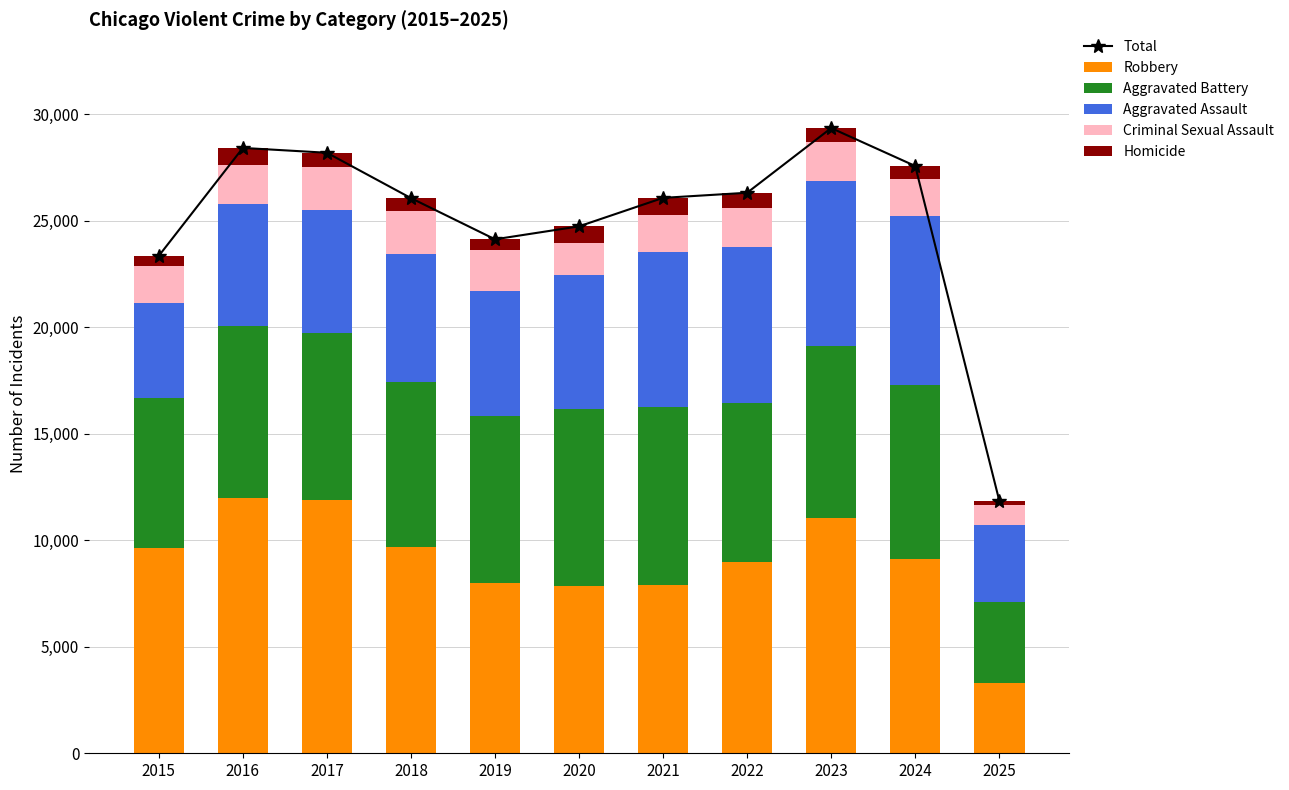

Reading right to left, transcribe all the data shown in this chart.

Total: 11855	27563	29344	26308	26068	24731	24123	26057	28185	28412	23345
Robbery: 3299	9119	11052	8964	7920	7855	7995	9681	11881	11960	9638
Aggravated Battery: 3782	8184	8080	7495	8346	8320	7858	7734	7845	8085	7018
Aggravated Assault: 3611	7903	7712	7281	7242	6265	5842	6002	5793	5713	4480
Criminal Sexual Assault: 940	1769	1868	1840	1754	1504	1929	2052	1994	1868	1713
Homicide: 223	588	632	728	806	787	499	588	672	786	496